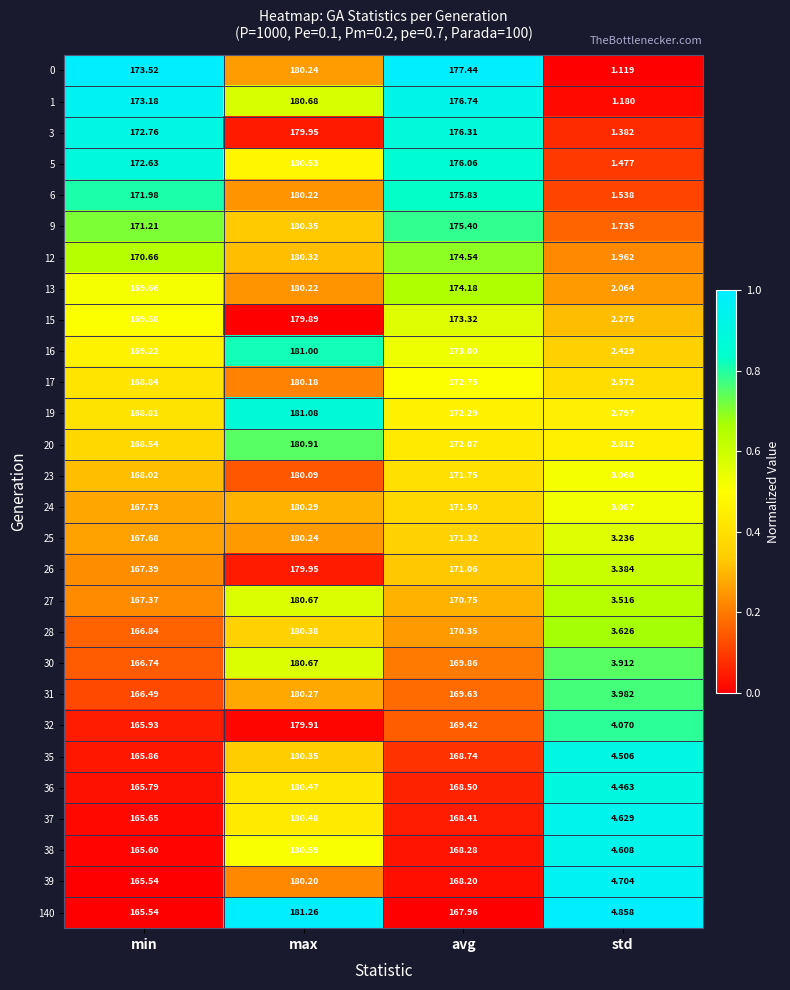

Which label corresponds to the smallest value in the chart?

std